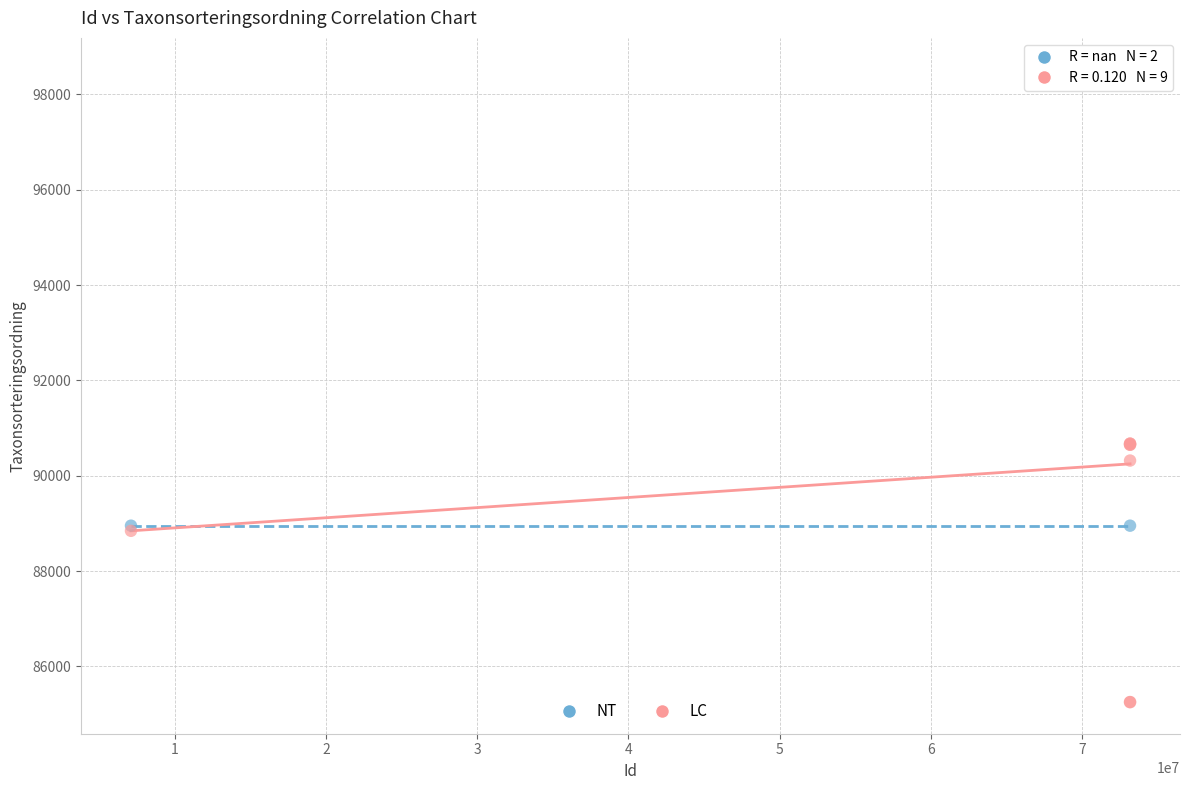

What are all the series names shown in the legend?

NT, LC